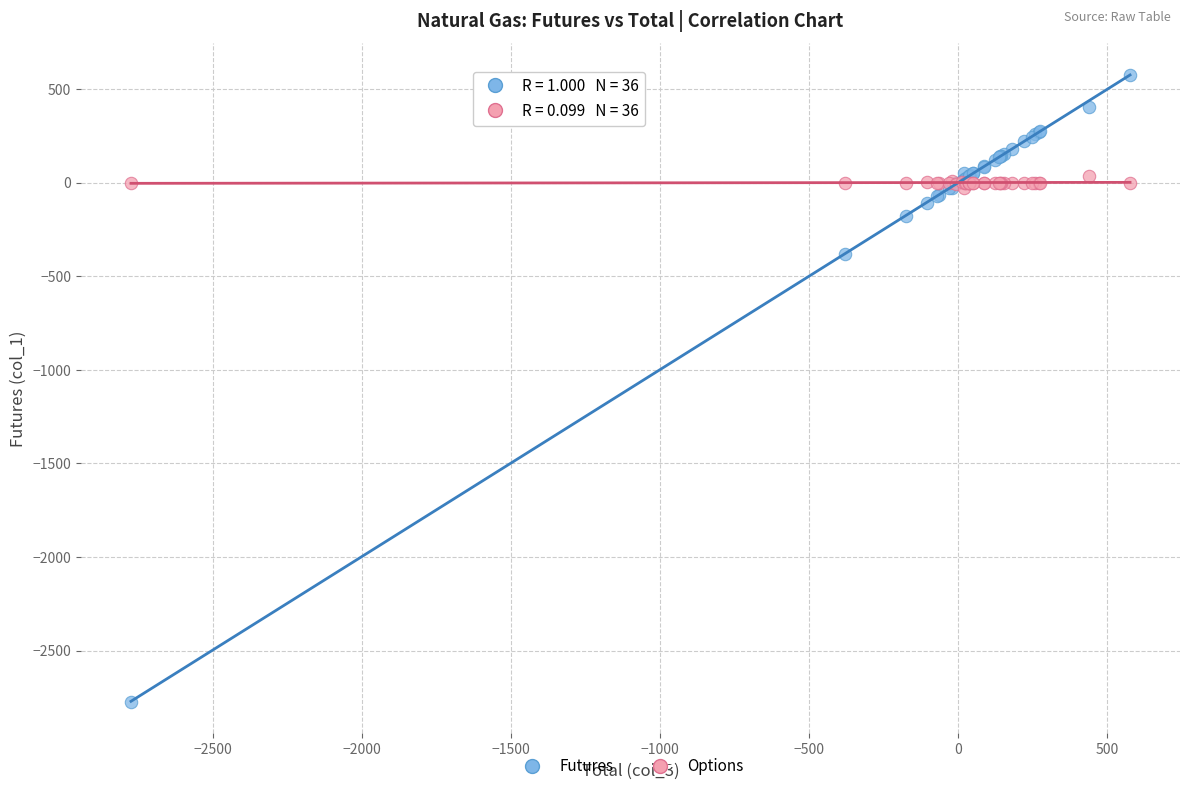

Across all series, what Y value is closest to -1099?

-380